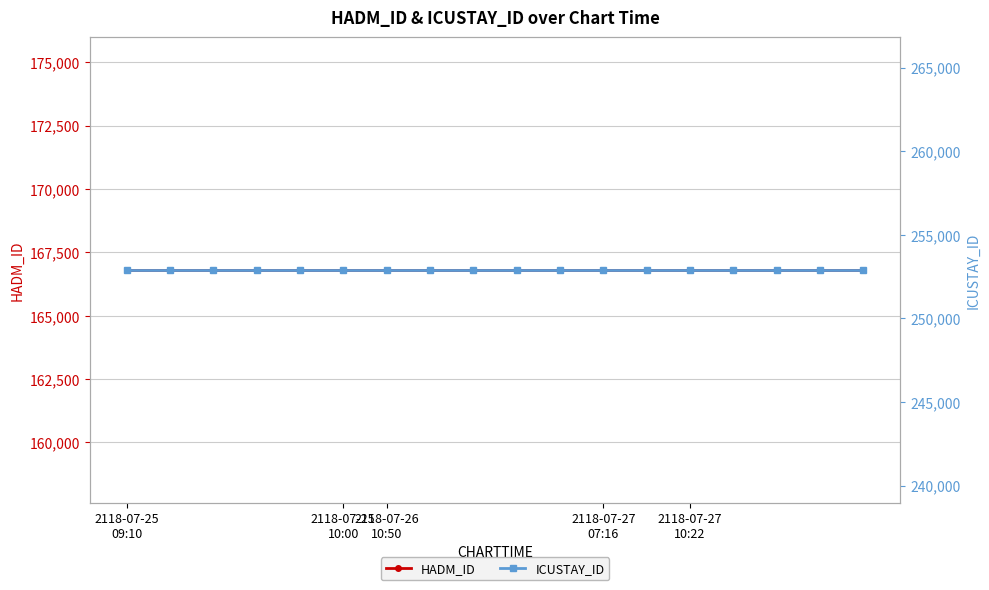

True or false: ICUSTAY_ID and HADM_ID intersect in this chart.

False